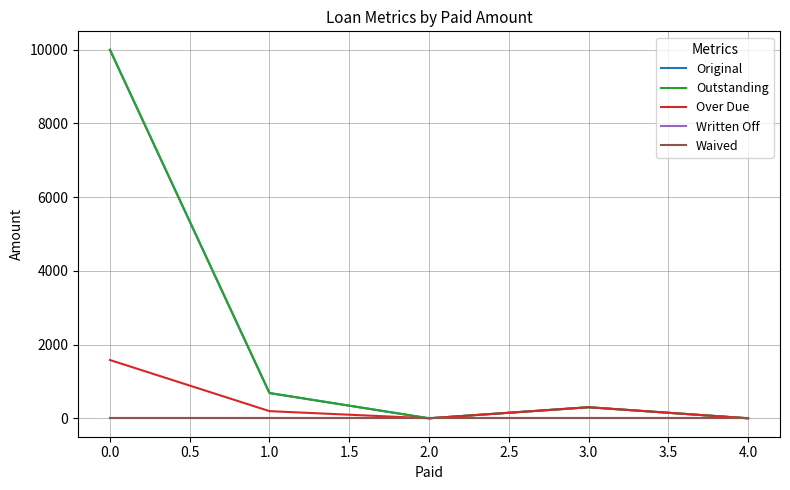

True or false: Written Off and Outstanding intersect in this chart.

False